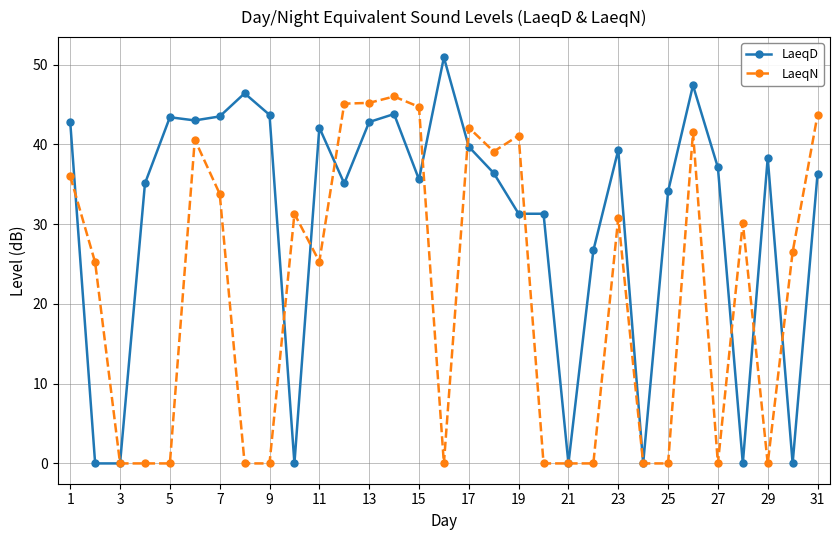

True or false: LaeqN has more than 2 points higher than both neighbors.

True